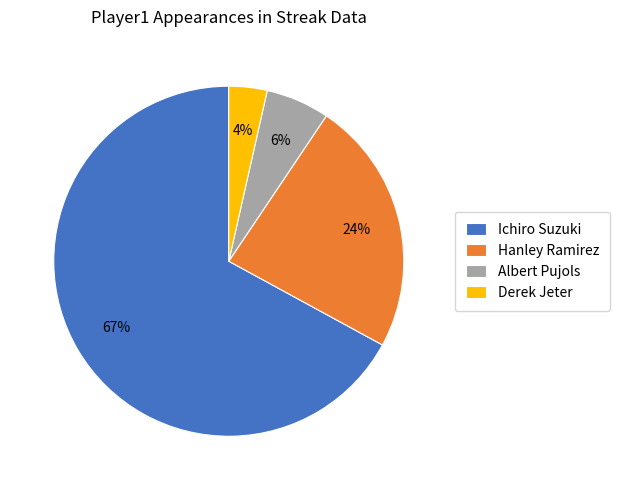

To the nearest percent, what is the average slice percentage?

25%